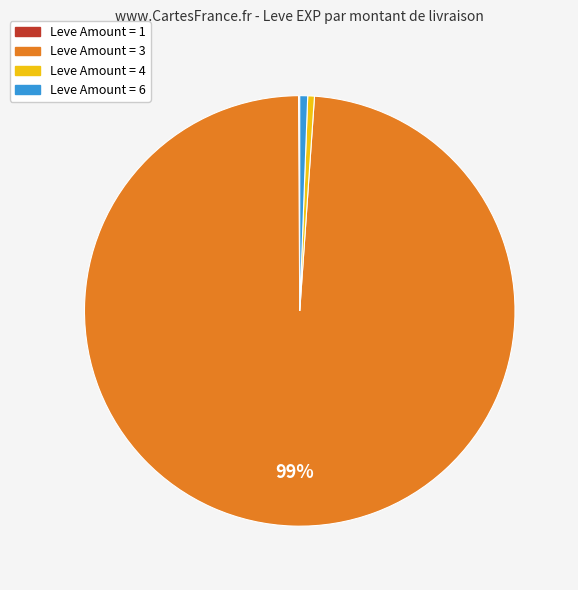

To the nearest percent, what is the average slice percentage?

25%